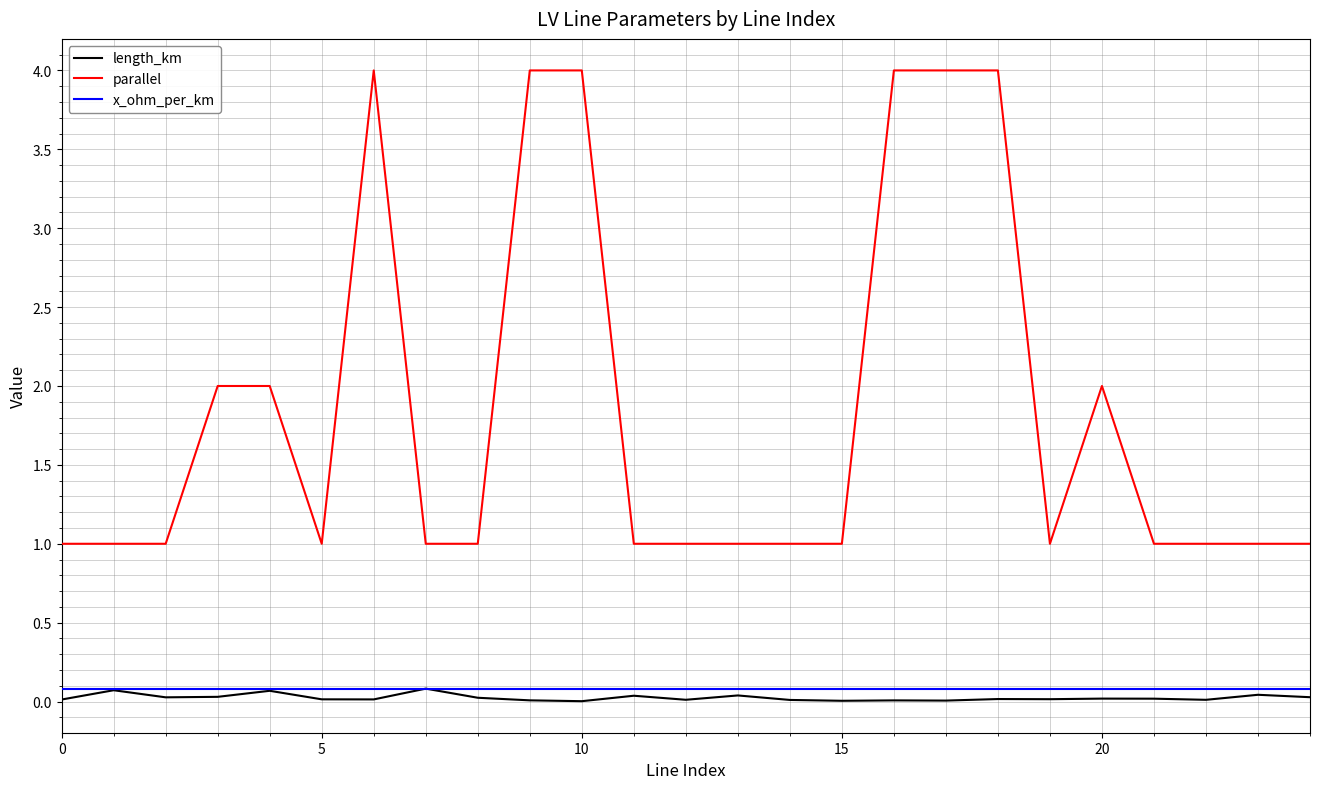

True or false: x_ohm_per_km and parallel cross at least once.

False